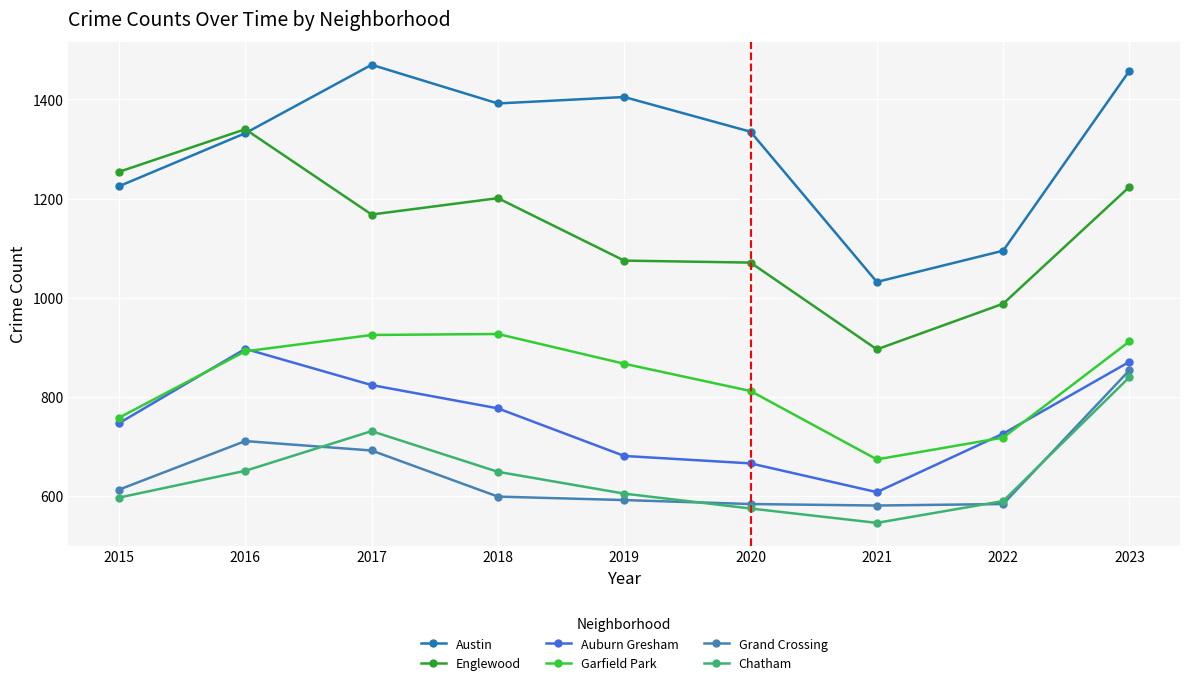

Is this an area chart (filled region under the line)?

No